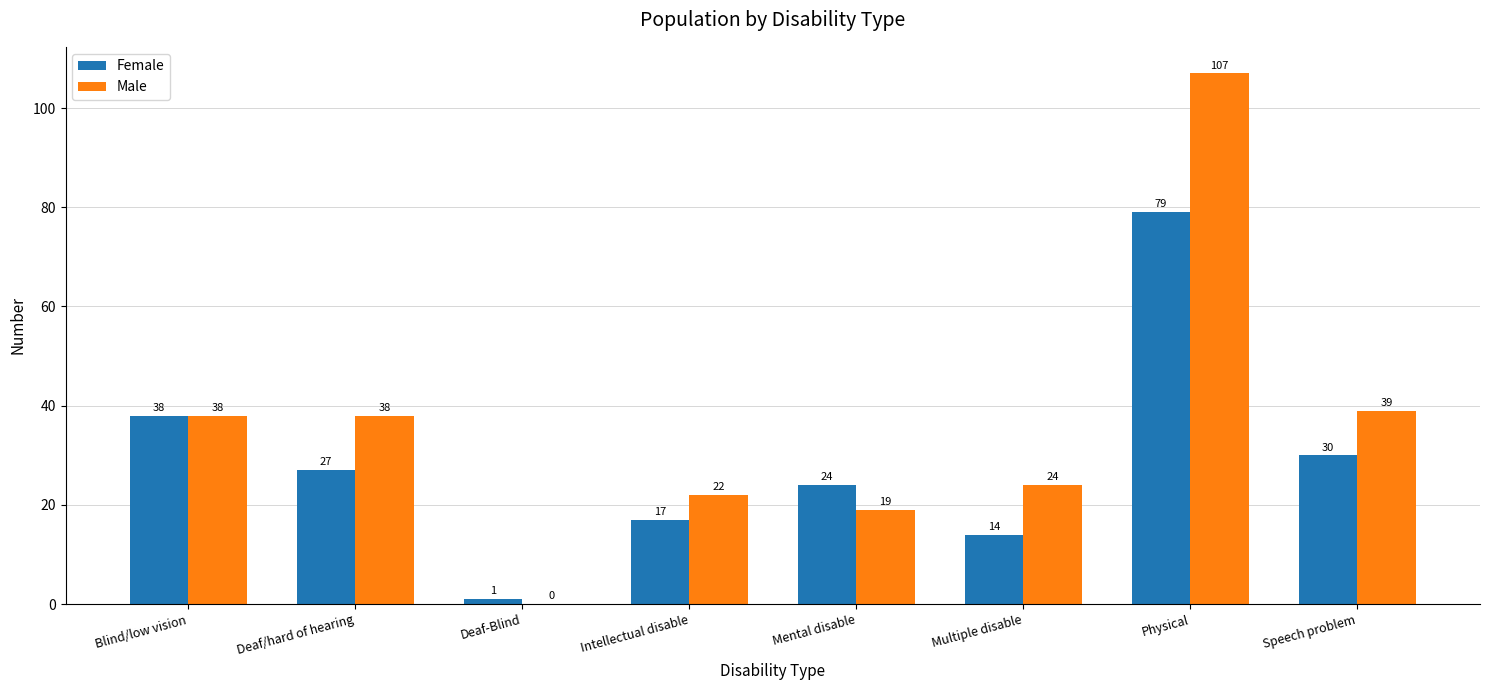

True or false: Female has a value of 79 at Physical.

True